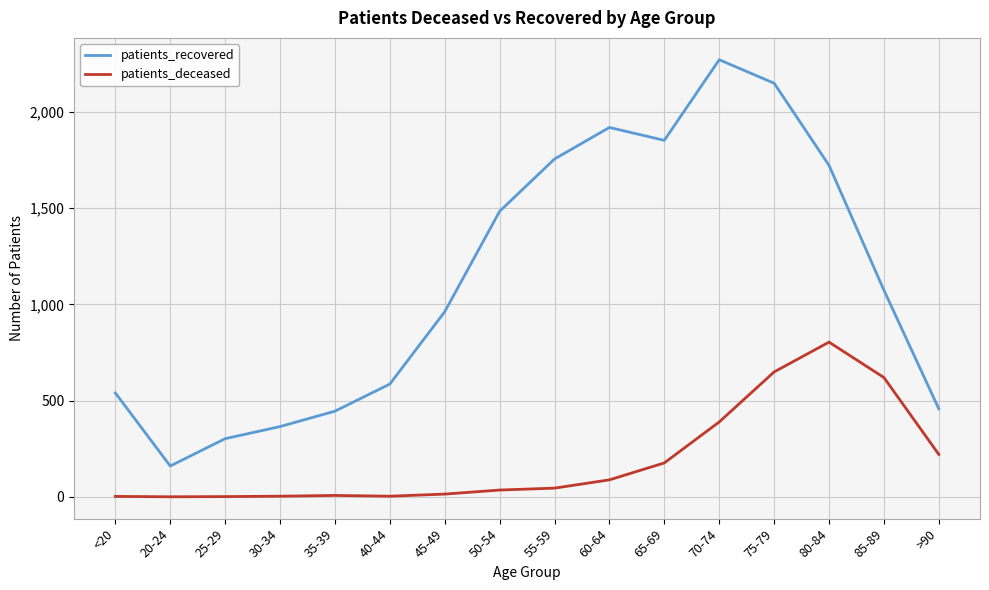

Which series has the largest total across all categories?

patients_recovered